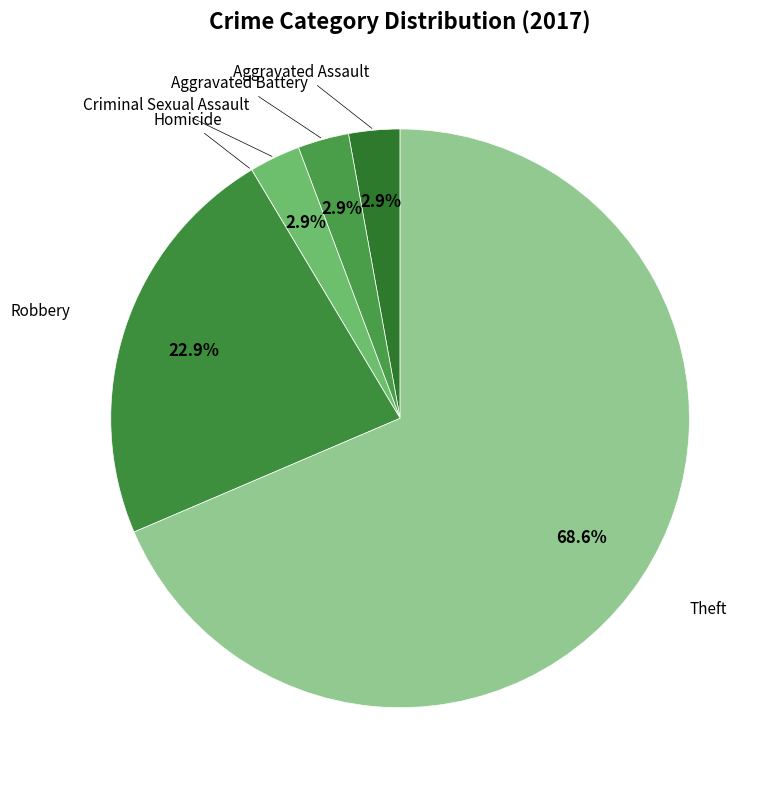

Is the sum of Theft and Aggravated Assault greater than half?

Yes